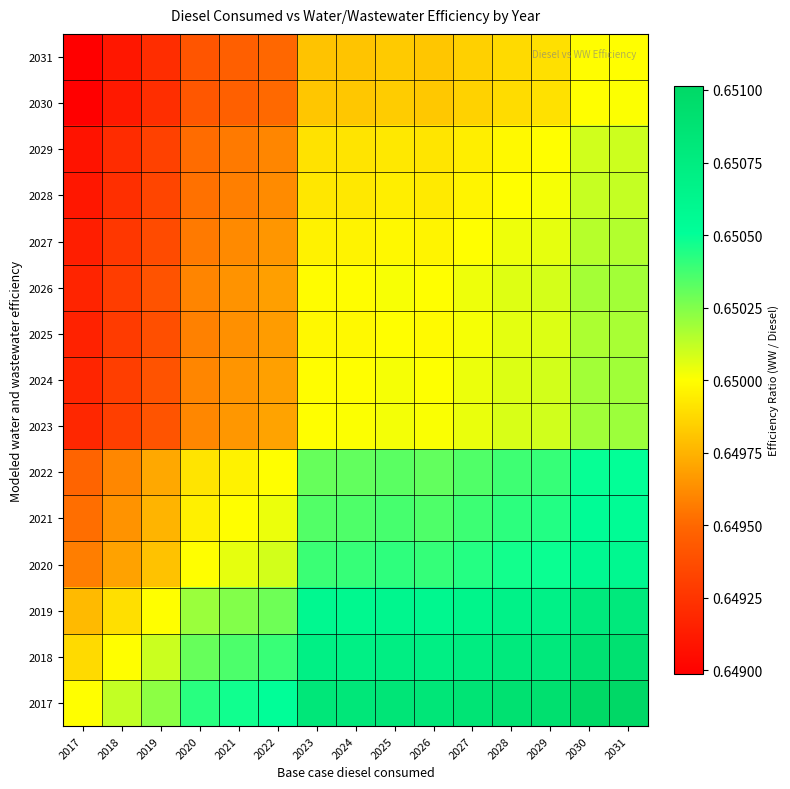

What is the minimum value shown in the chart?

0.6